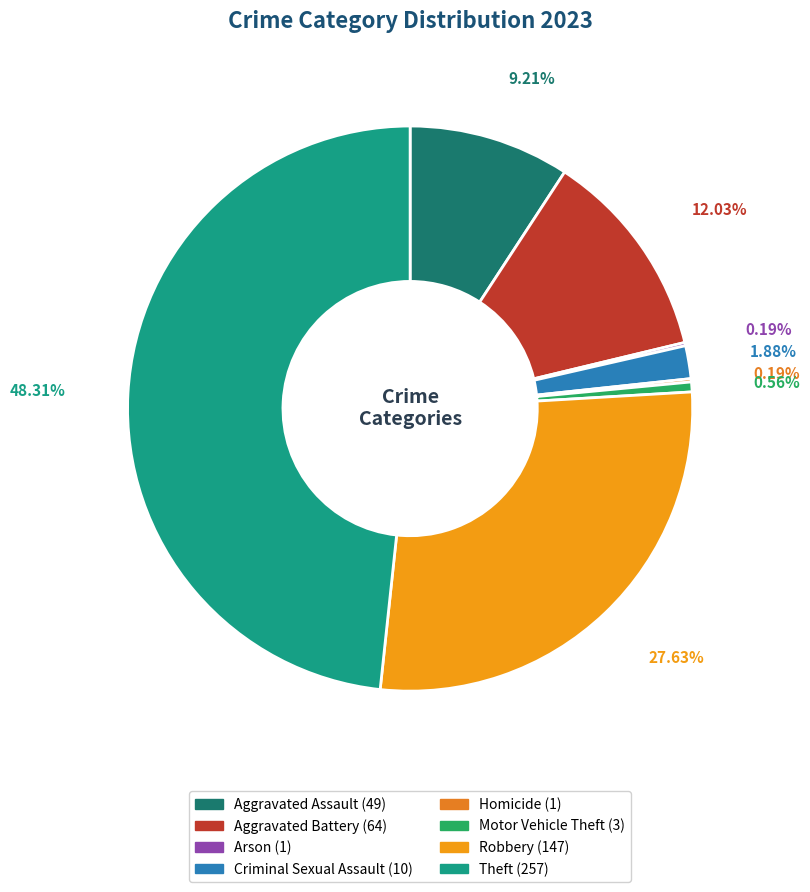

Is it true that Robbery is 15% of the pie?

False